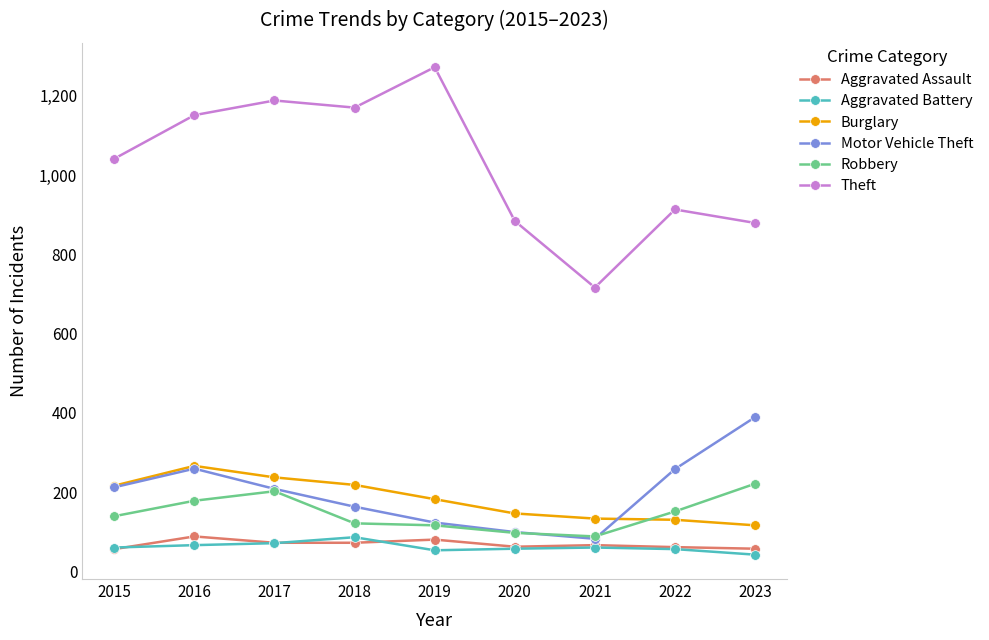

What is the value of the Burglary point at the 2nd from the left?

266